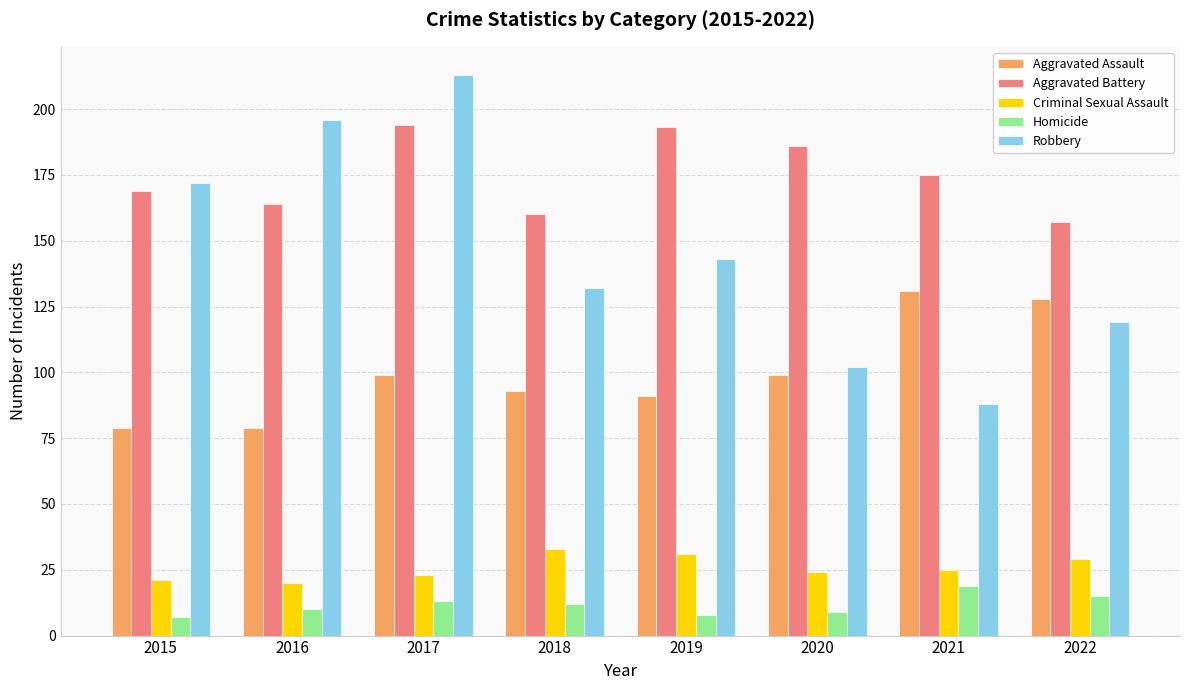

List the labels in order of Robbery value, smallest first.

2021, 2020, 2022, 2018, 2019, 2015, 2016, 2017